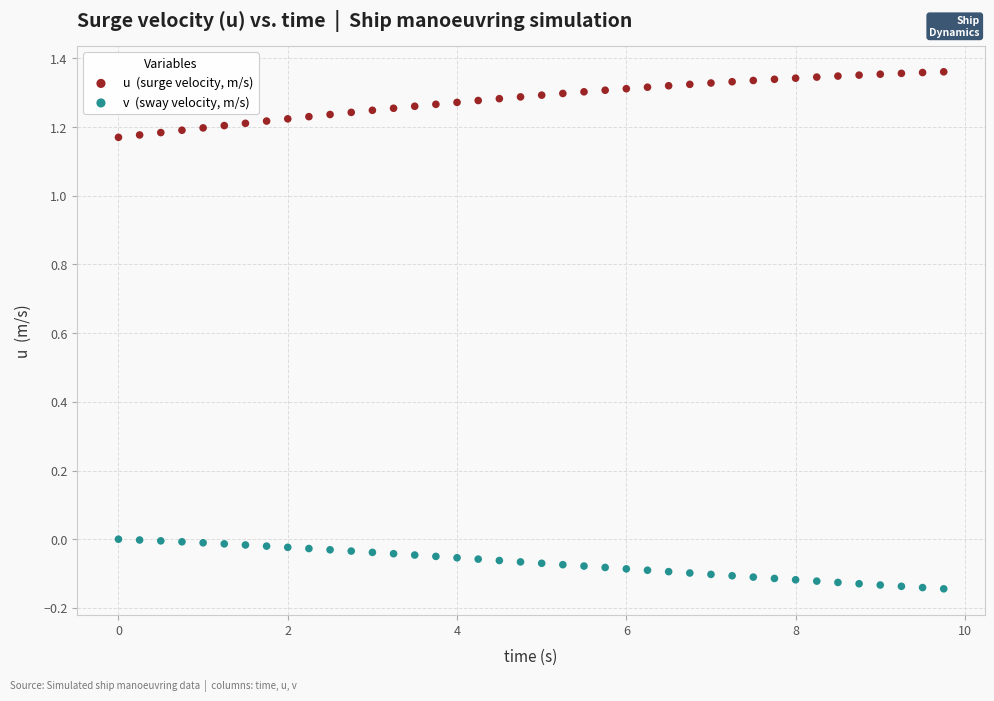

Across all data points, what is the range of Y values (max minus min)?

1.5